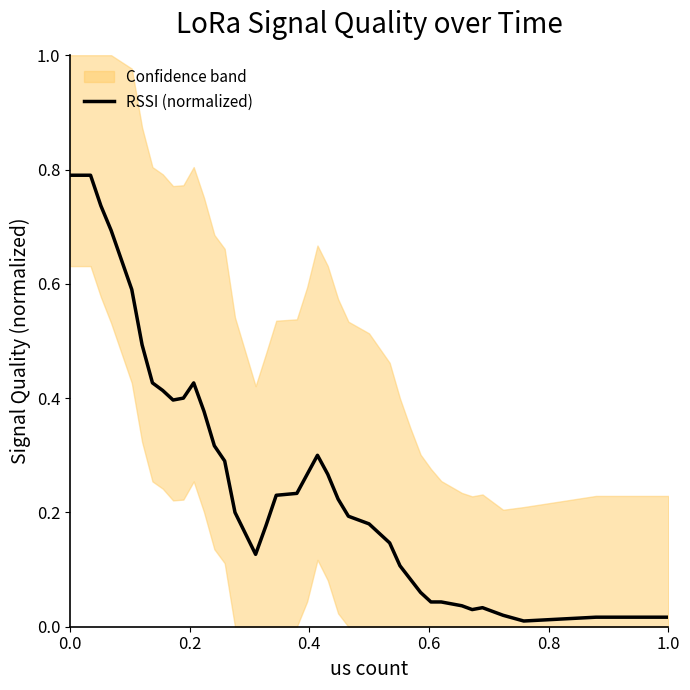

What is the maximum value for RSSI (normalized)?

0.8